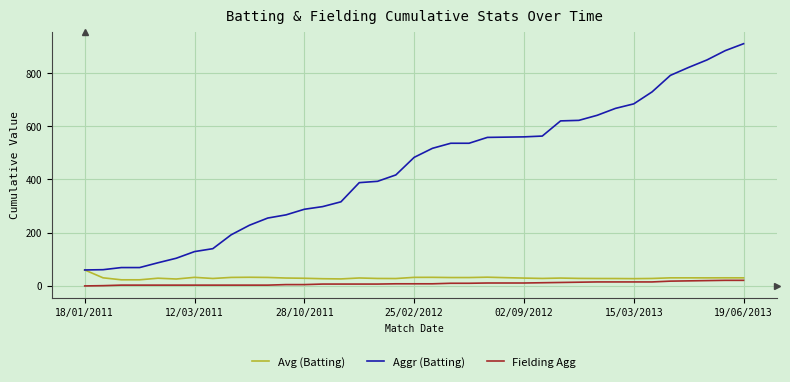

What is the average value of the Fielding Agg series?

9.2